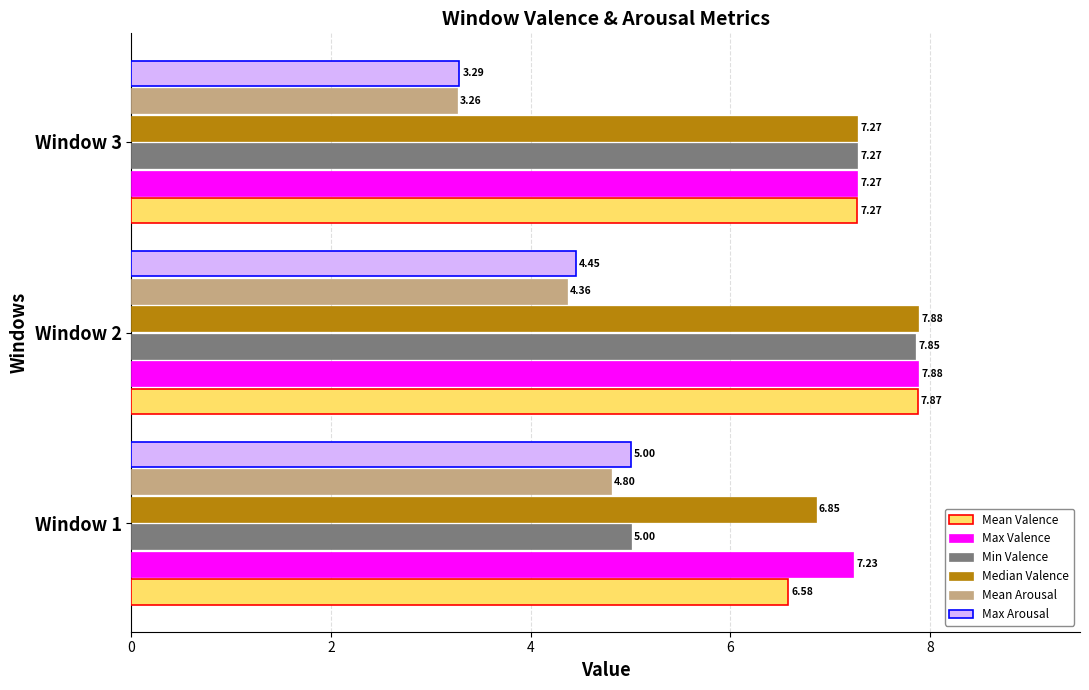

Between Window 2 and Window 3, which series saw the biggest shift?

Max Arousal